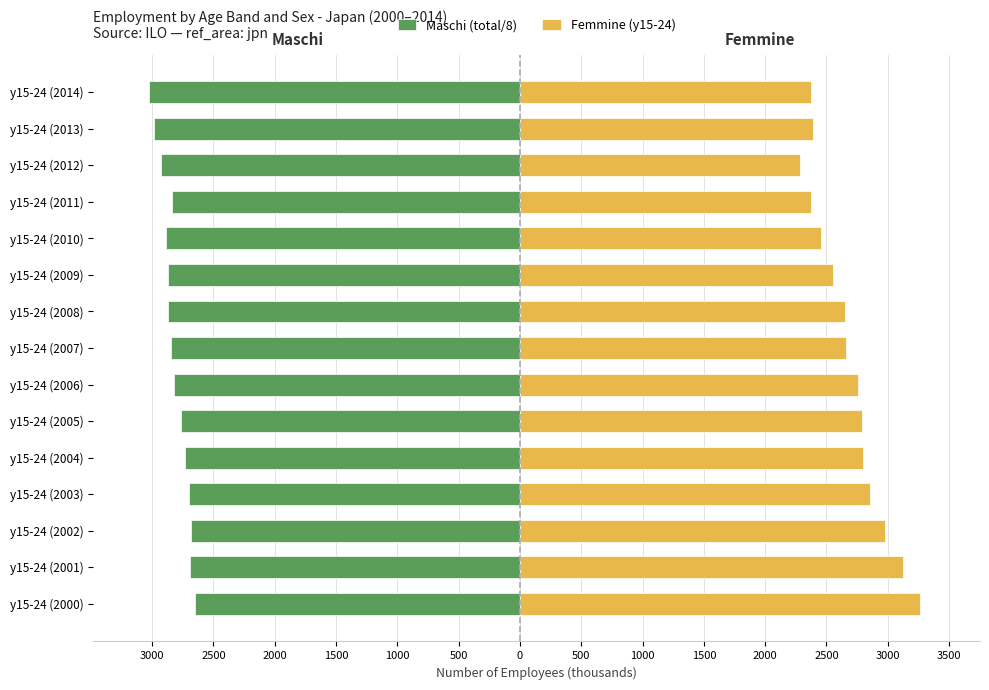

What is the sum of all Maschi (total/8) values?

-42284.9